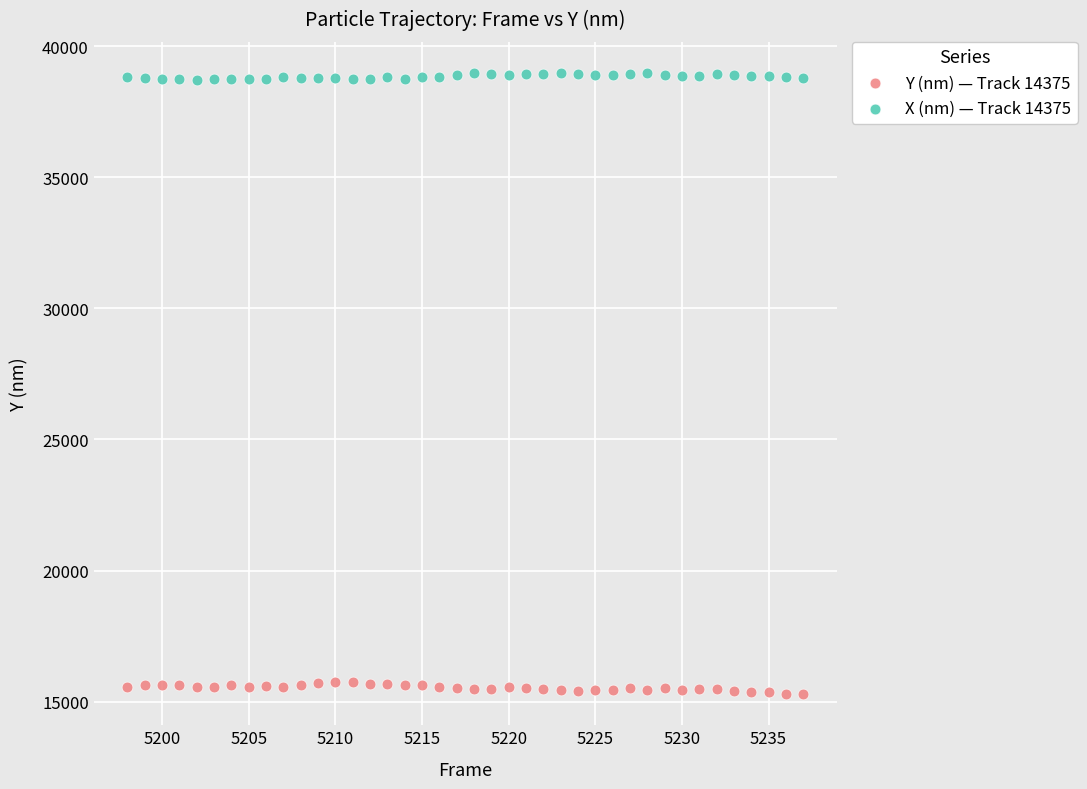

Which series contains the highest Y value?

X (nm) — Track 14375